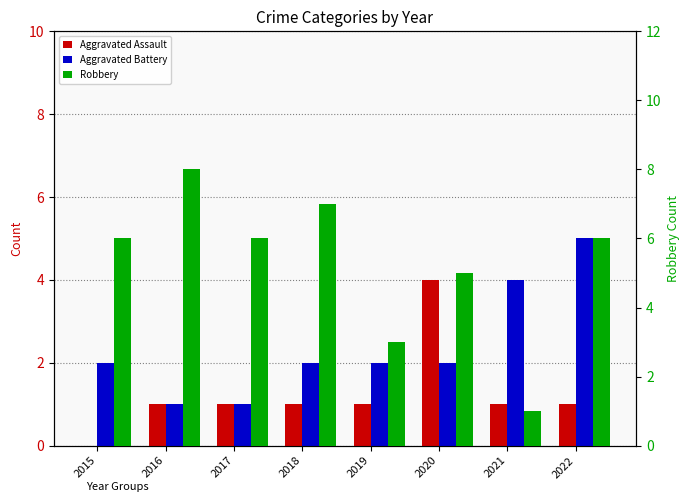

Rank the categories by Aggravated Battery value from highest to lowest.

2022, 2021, 2015, 2018, 2019, 2020, 2016, 2017